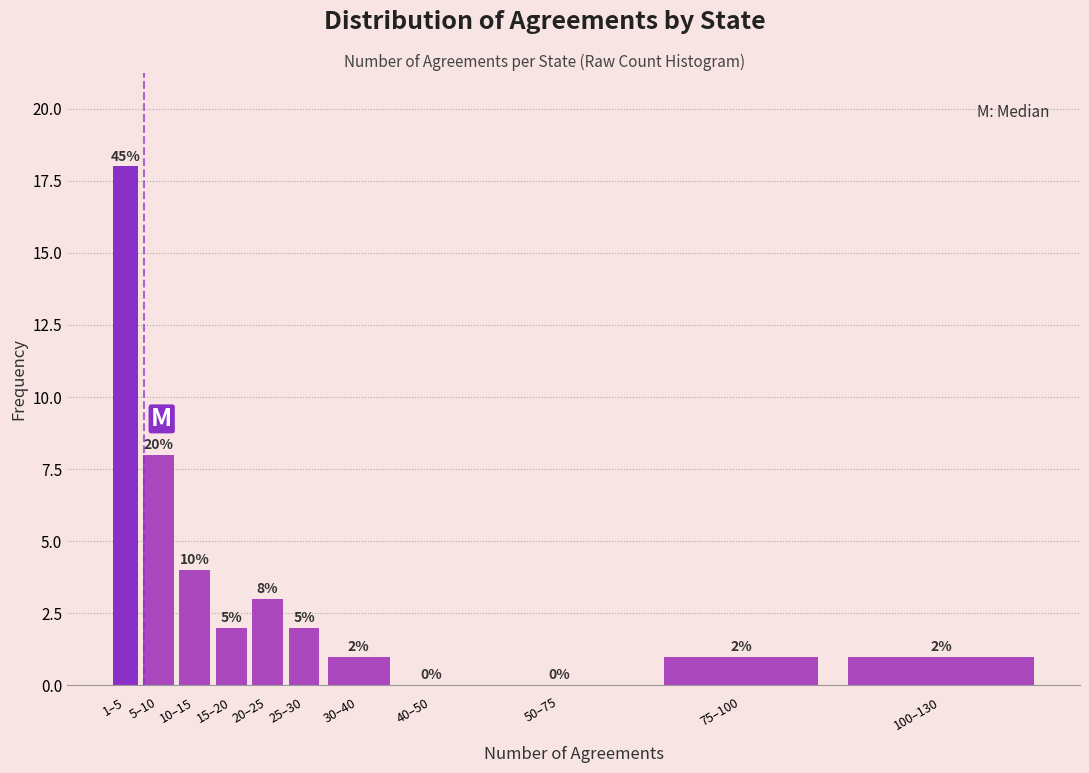

Reading left to right, transcribe all the data shown in this chart.

1–5=18	5–10=8	10–15=4	15–20=2	20–25=3	25–30=2	30–40=1	40–50=0	50–75=0	75–100=1	100–130=1